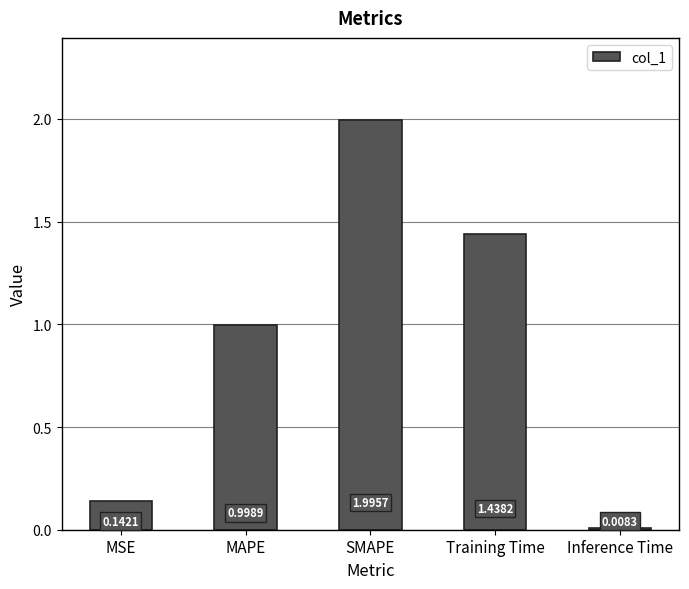

What is the label of the 3rd bar from the right?

SMAPE